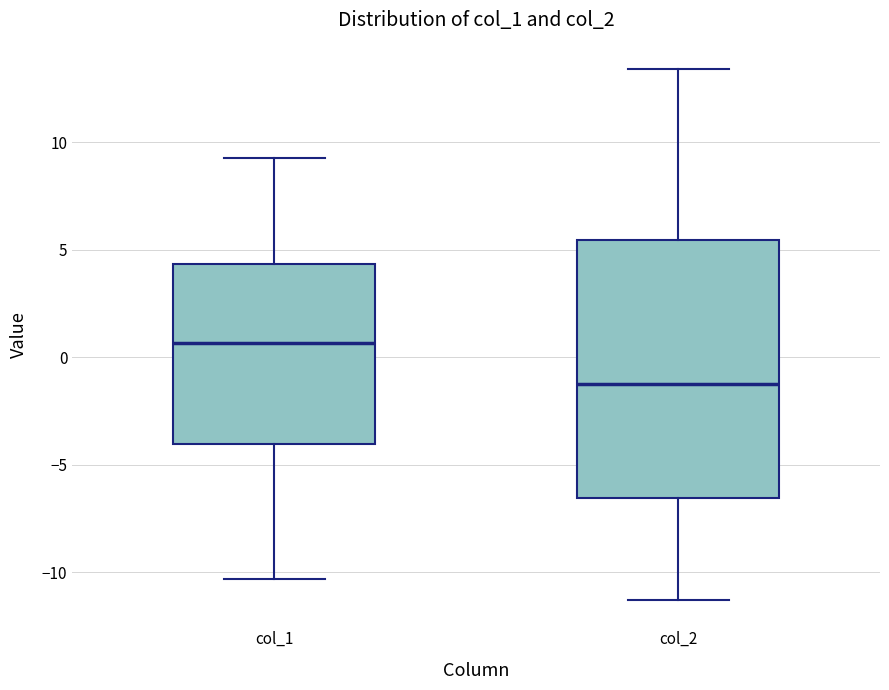

Reading left to right, transcribe this box plot: for each box, give where its median line is, the range the box spans, and where its two whiskers end, as read against the y-axis. The values are not printed on the chart, so give them approximately, as read against the axis.

col_1: median 0.5, box -4.0 to 4.5, whiskers -10.5 to 9.5
col_2: median -1.0, box -6.5 to 5.5, whiskers -11.5 to 13.5